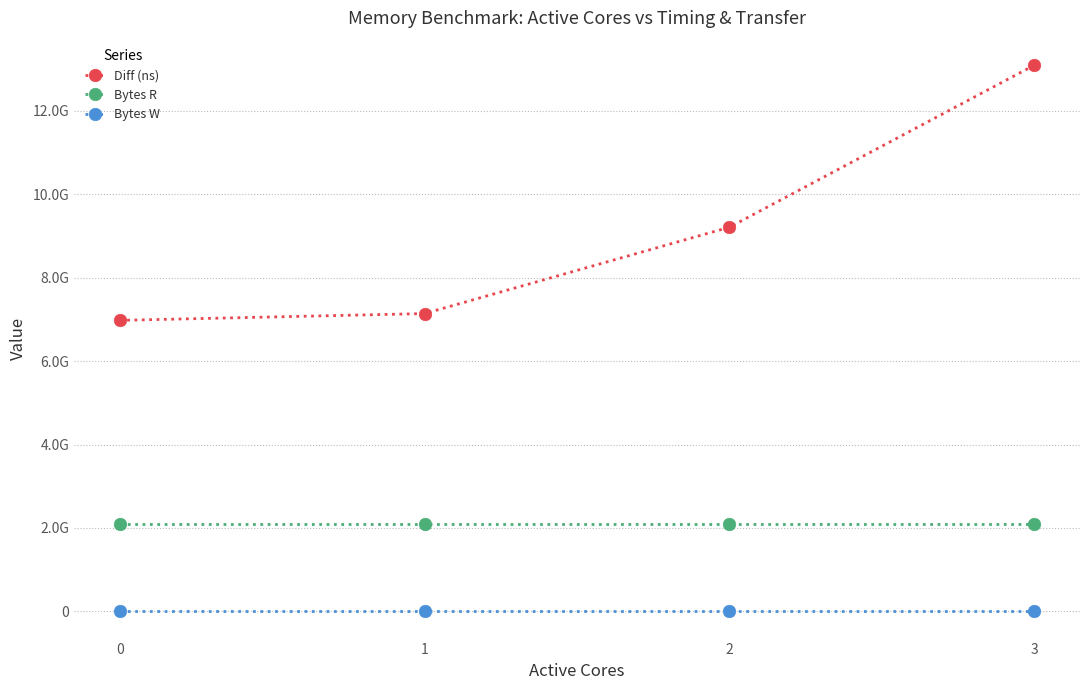

Is this an area chart (filled region under the line)?

No